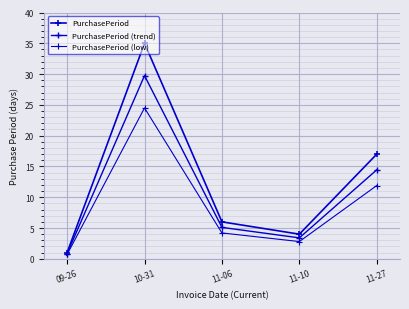

What is the label of the 4th point from the right?

10-31